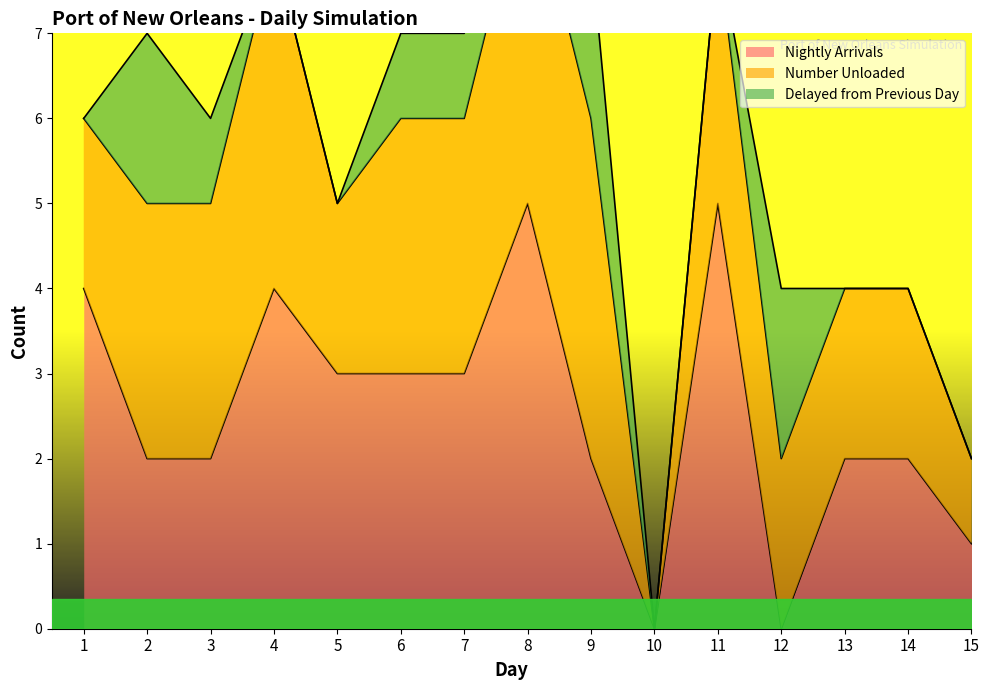

Reading right to left, extract all data points from this chart.

Nightly Arrivals: 15=1	14=2	13=2	12=0	11=5	10=0	9=2	8=5	7=3	6=3	5=3	4=4	3=2	2=2	1=4
Number Unloaded: 15=1	14=2	13=2	12=2	11=3	10=0	9=4	8=4	7=3	6=3	5=2	4=4	3=3	2=3	1=2
Delayed from Previous Day: 15=0	14=0	13=0	12=2	11=0	10=0	9=2	8=1	7=1	6=1	5=0	4=0	3=1	2=2	1=0